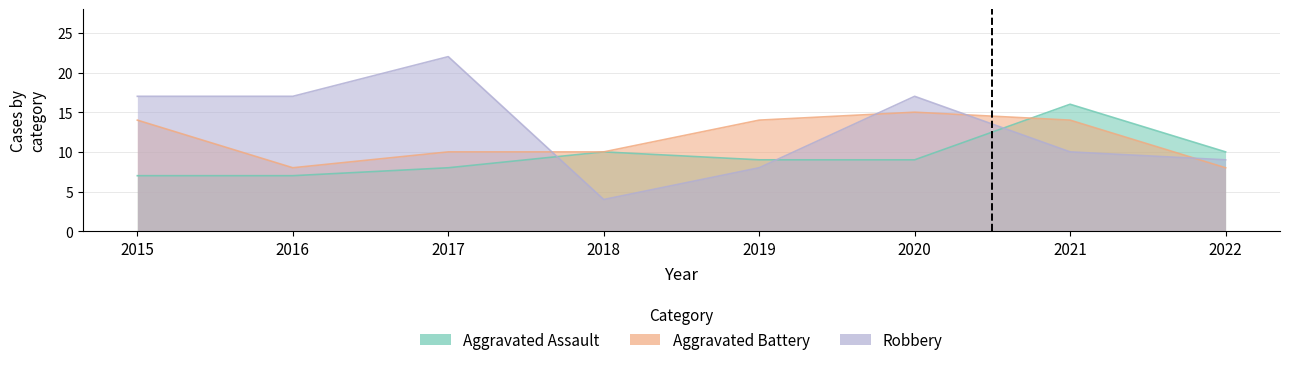

What is the approximate value of Aggravated Battery at 2015?

14